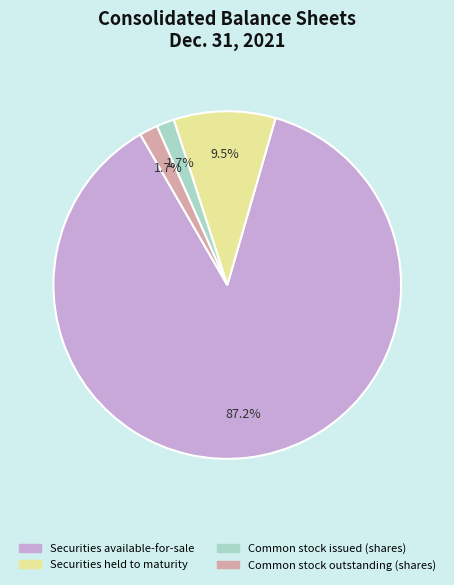

True or false: Securities available-for-sale accounts for 87% of the total.

True